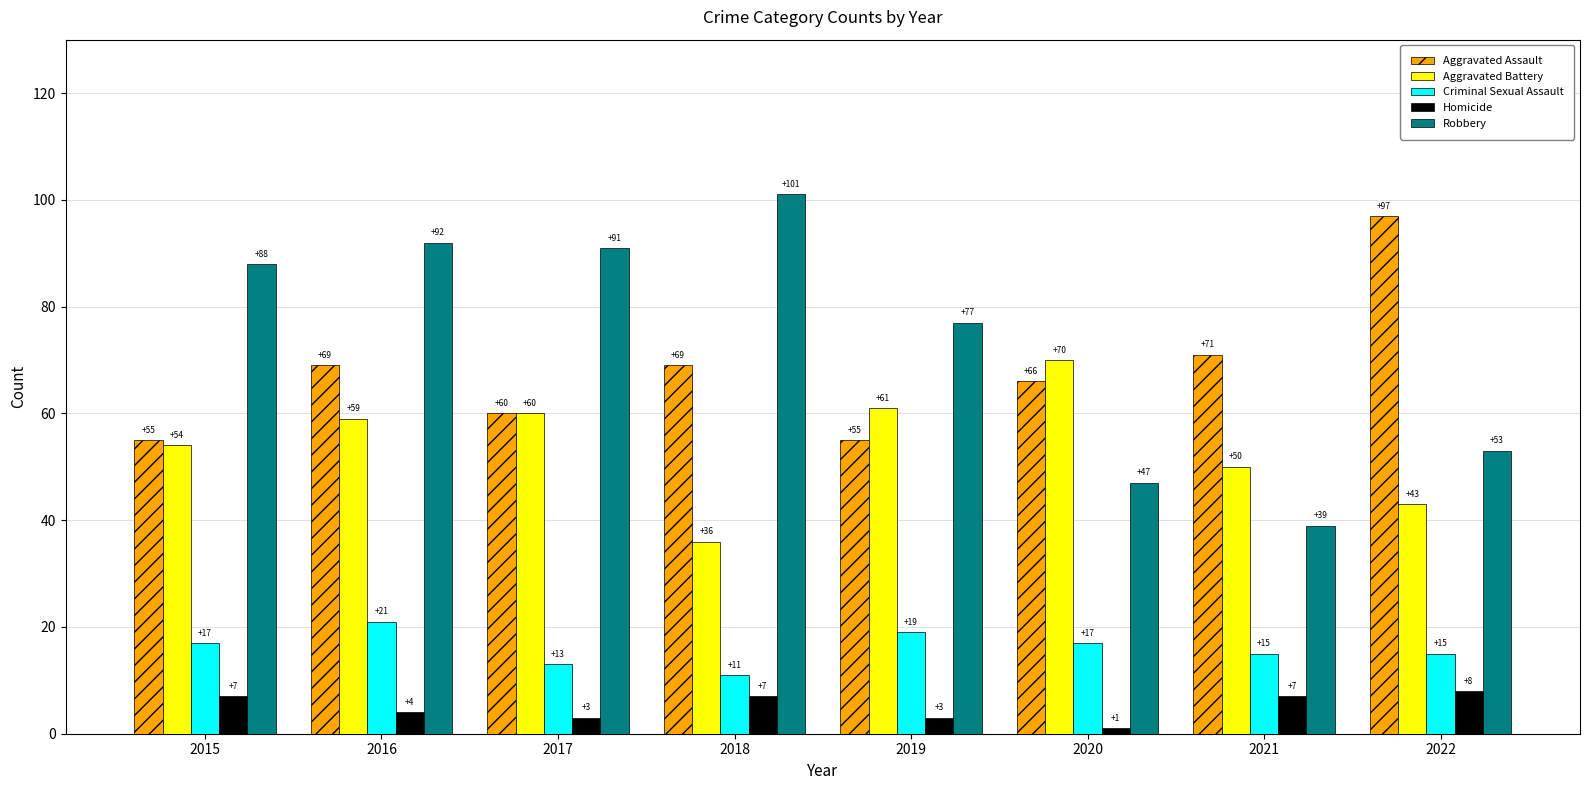

What is the total value across all series at 2016?

245